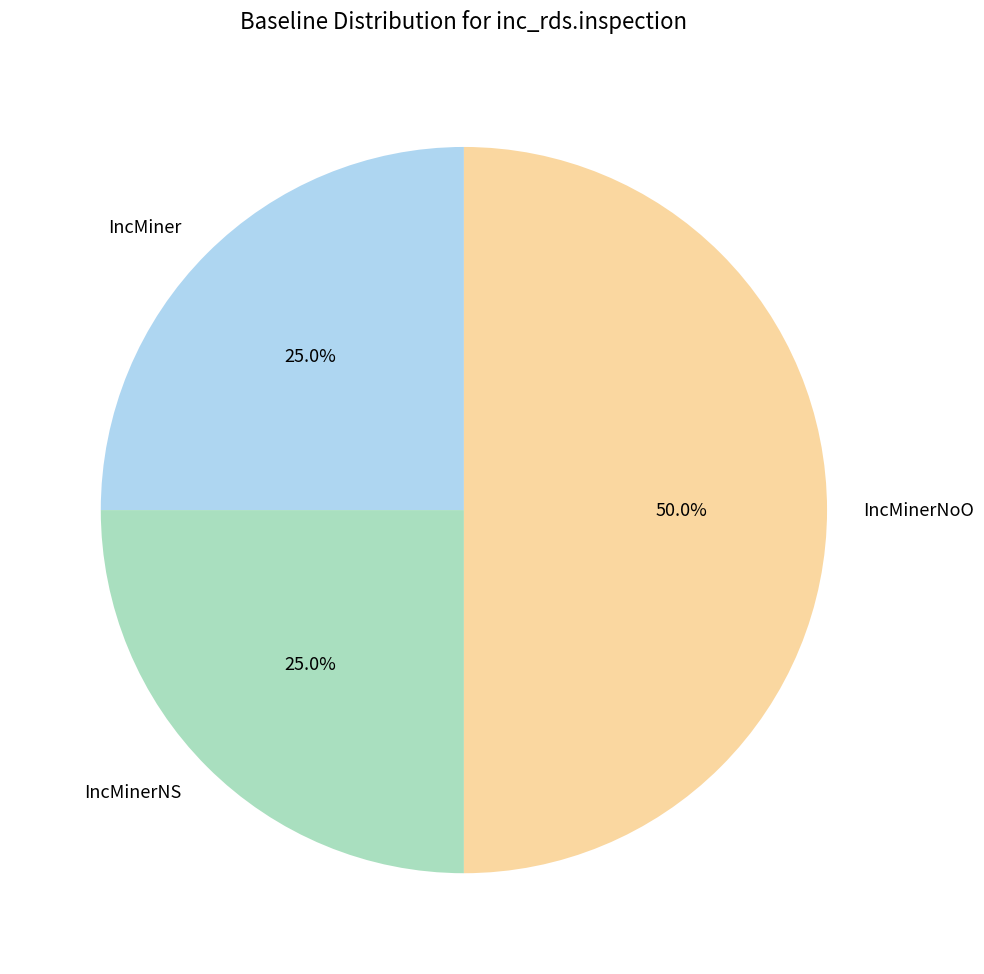

How much of the chart is everything except IncMiner?

75.0%